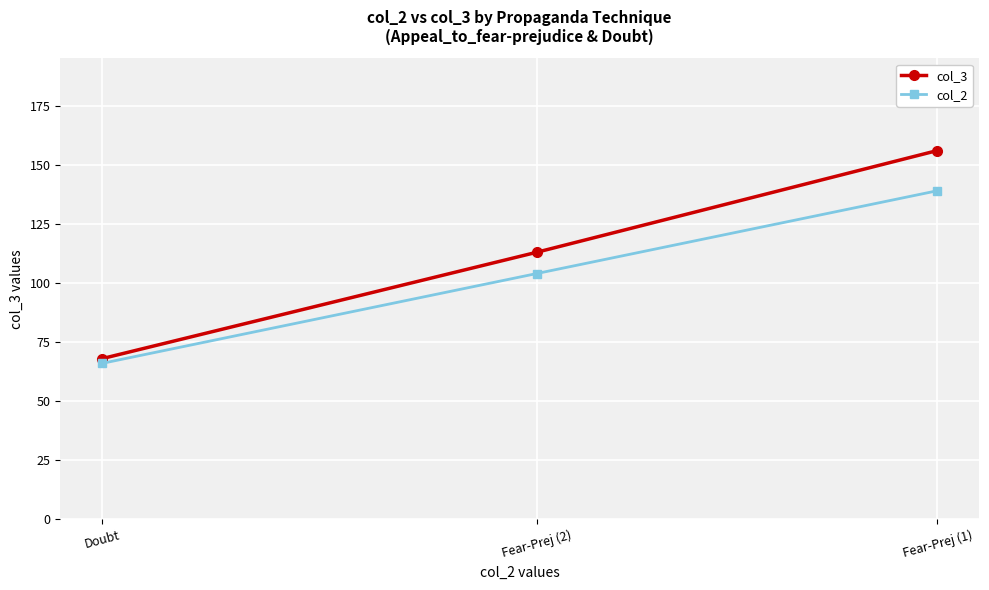

Which series has the largest total across all categories?

col_3